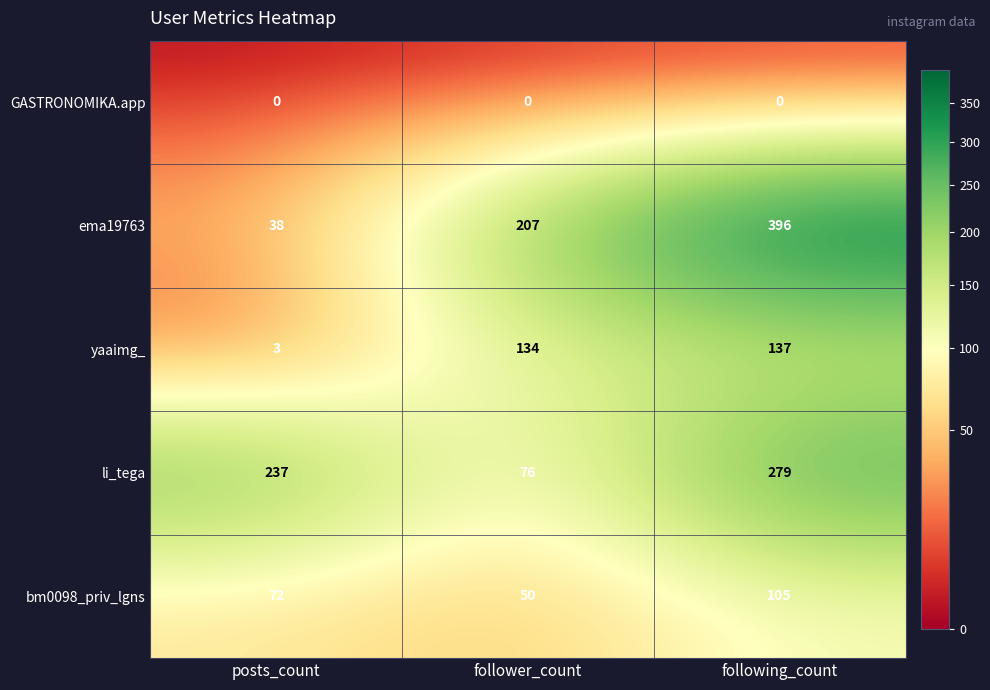

Count the number of categories in the chart.

3